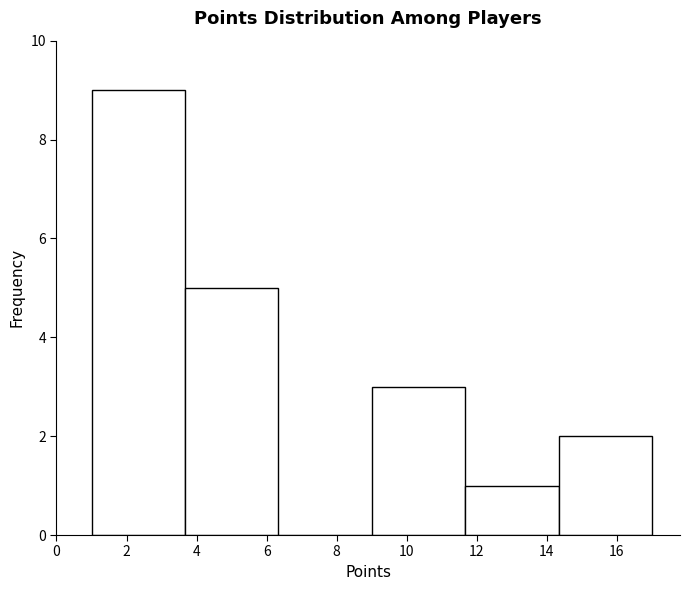

What is the height of the bar covering 1.0 to 3.6 on the x-axis? Neither the bar edges nor the heights are printed on the chart, so give them approximately, as read against the axes.

9